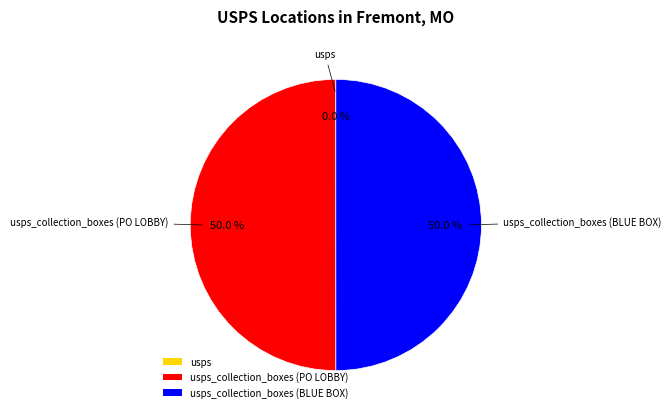

Is it true that usps_collection_boxes (PO LOBBY) is 50% of the pie?

True